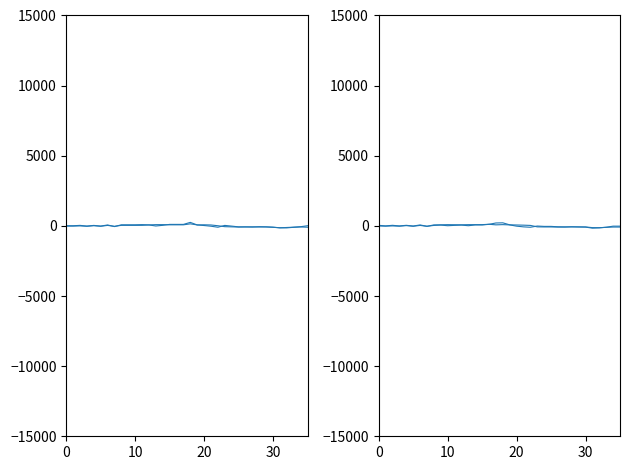

True or false: y1 has a value of -19.0 at 10.

True